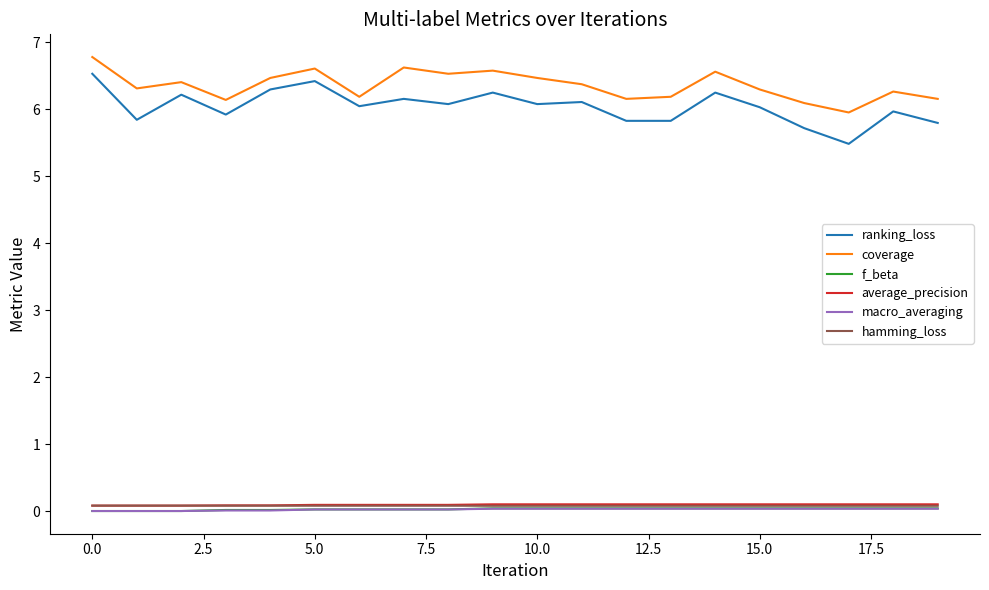

True or false: coverage and f_beta intersect in this chart.

False